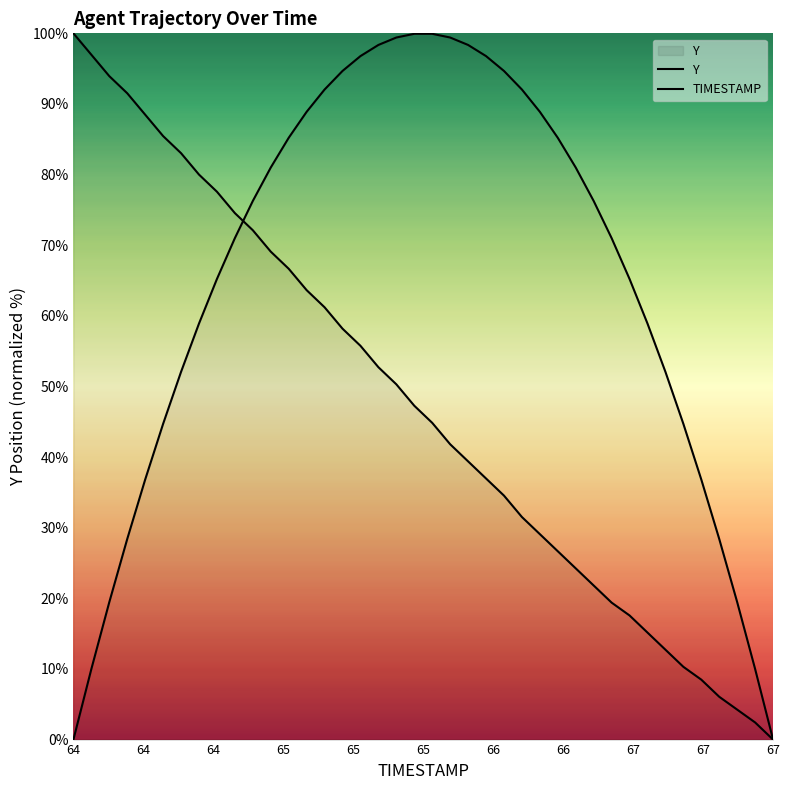

What is the value of the Y point at the 1st from the left?

100.0